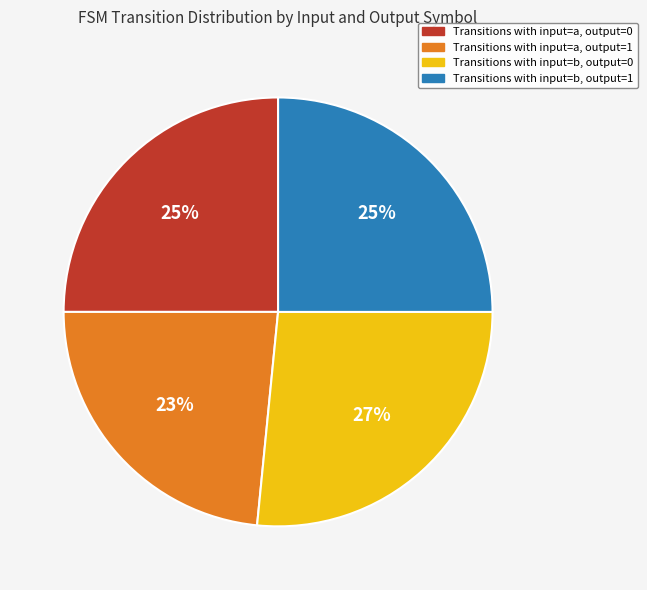

Does Transitions with input=b, output=1 represent more than half of the total?

No